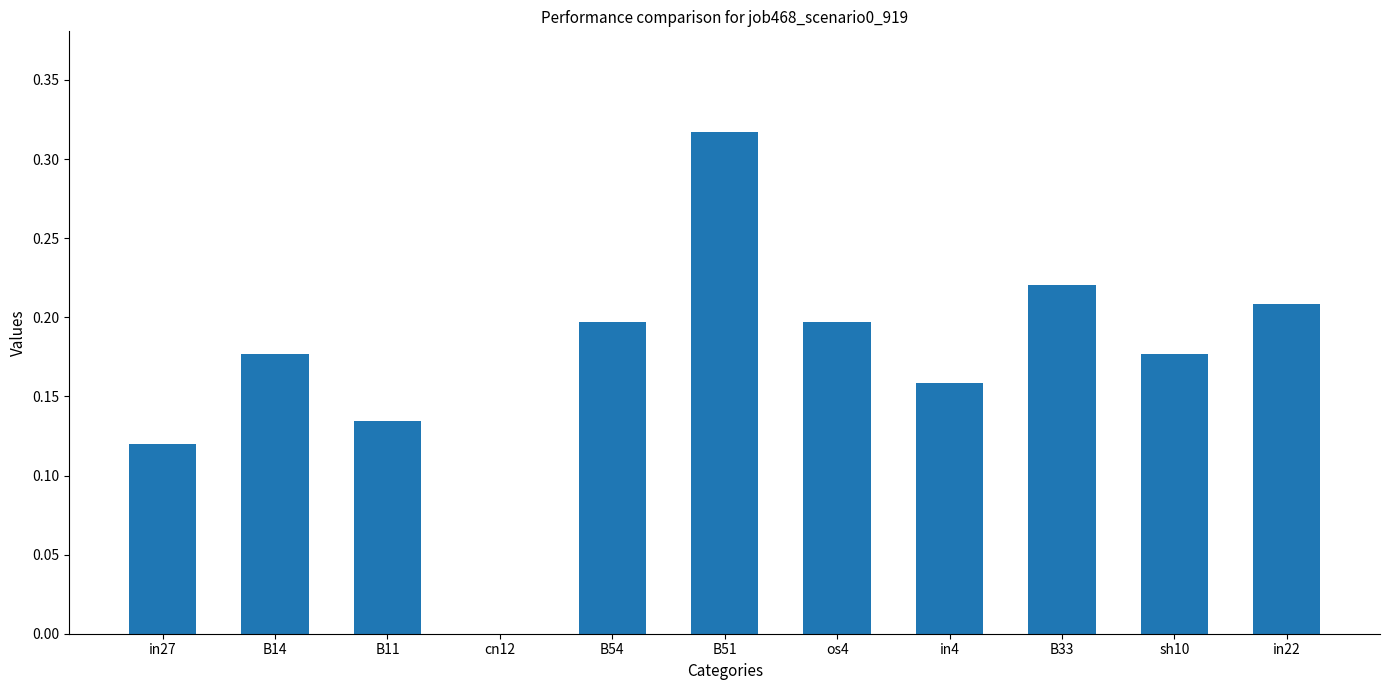

What is the change in value from in27 to os4?

+0.1